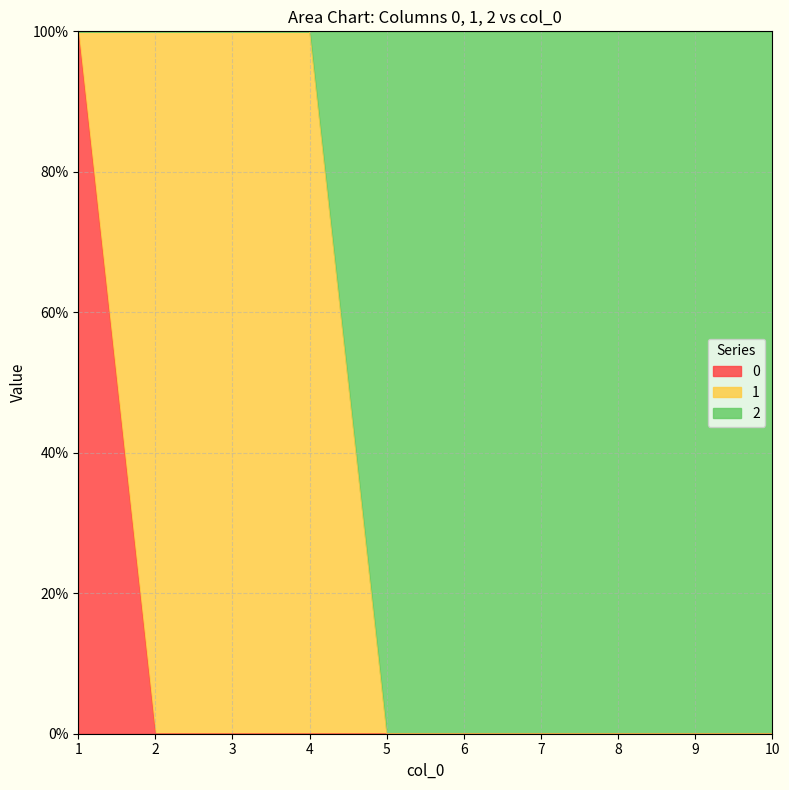

Does the chart display data point markers on the line(s)?

No